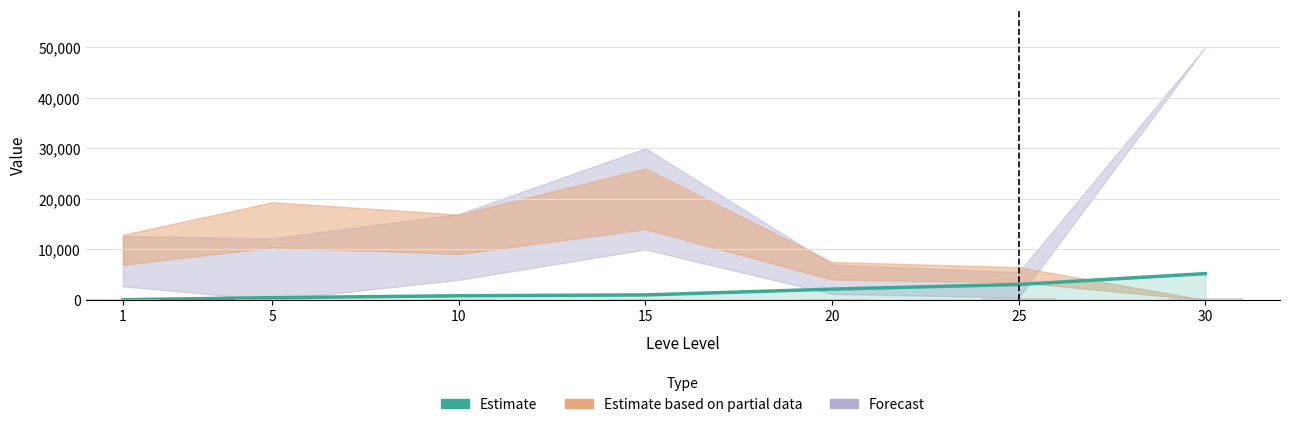

Where is Estimate nearest to the value 2642?

25